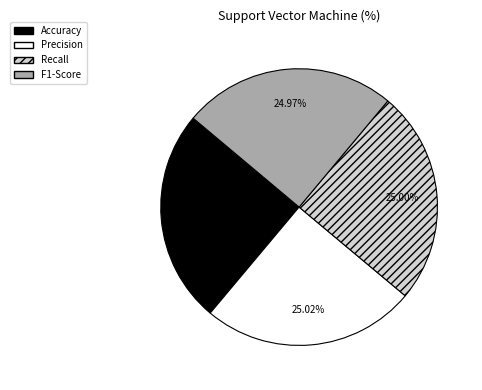

Does any single category account for the majority?

No